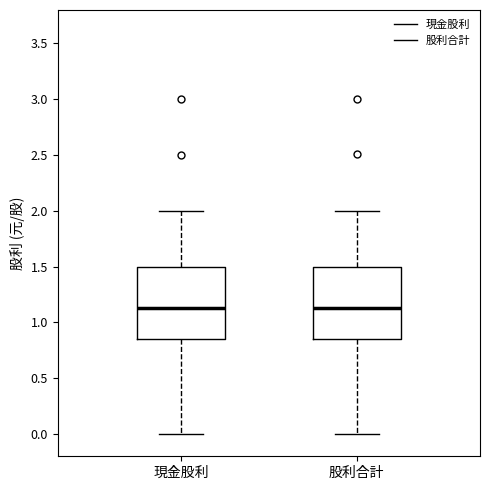

Where is the upper edge of the box for 股利合計 on the y-axis? The values are not printed on the chart, so give them approximately, as read against the axis.

1.50